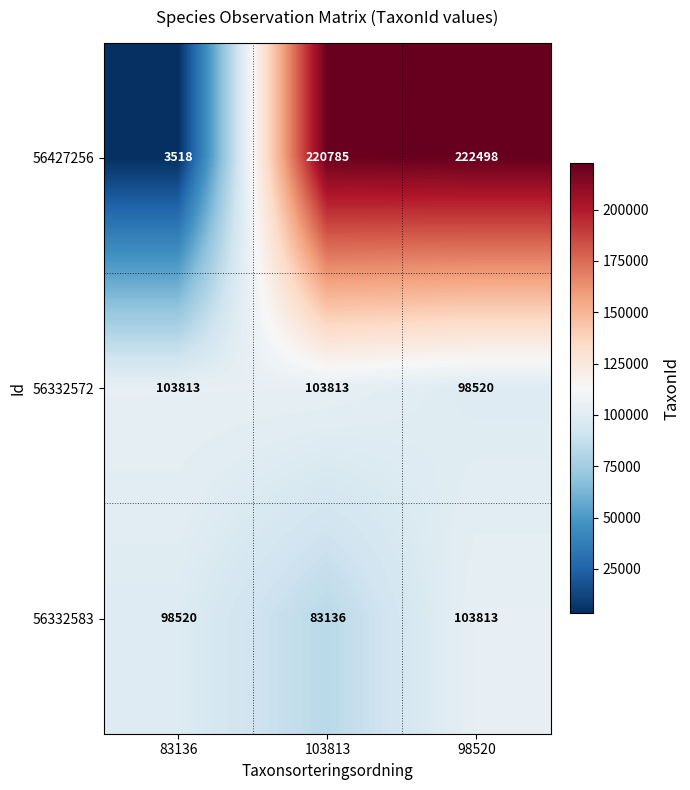

At how many categories does at least one series exceed 61559?

3